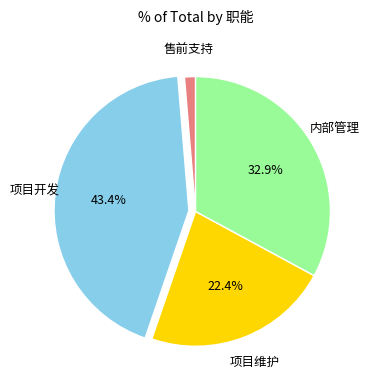

To the nearest percent, what is the difference between the largest and smallest slice percentages?

42%